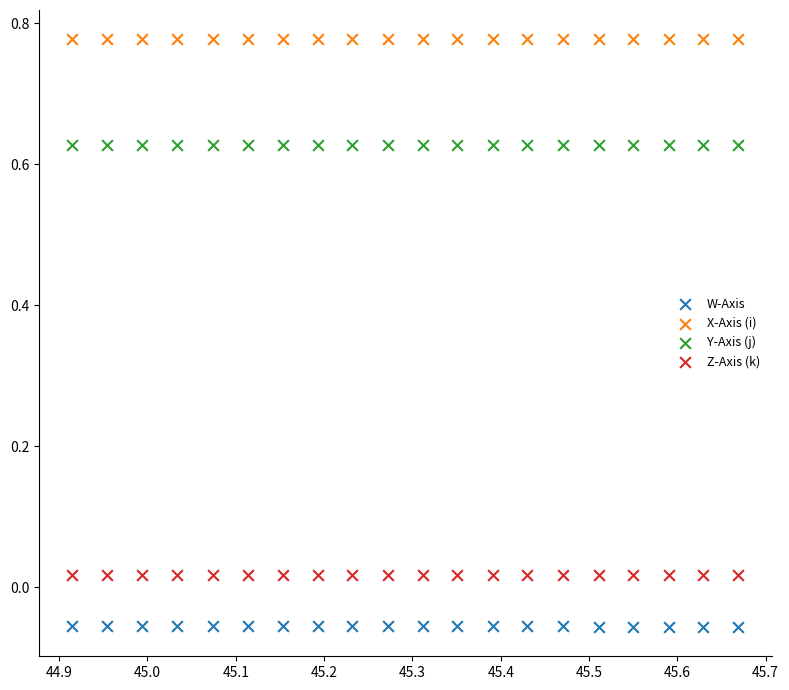

Which series contains the lowest Y value?

W-Axis